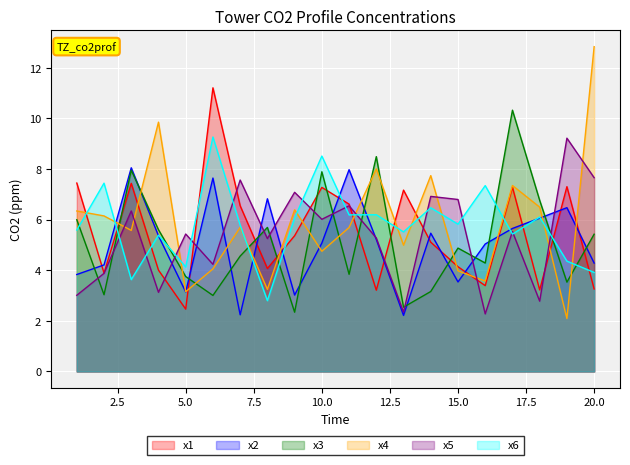

How many data points does each series have?

20